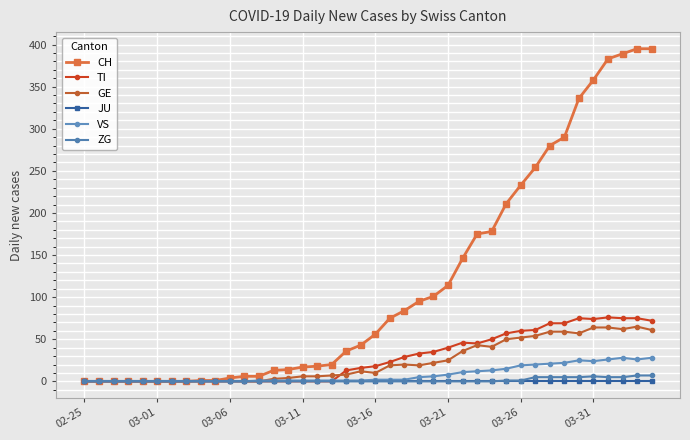

How many lines are shown in the chart?

6